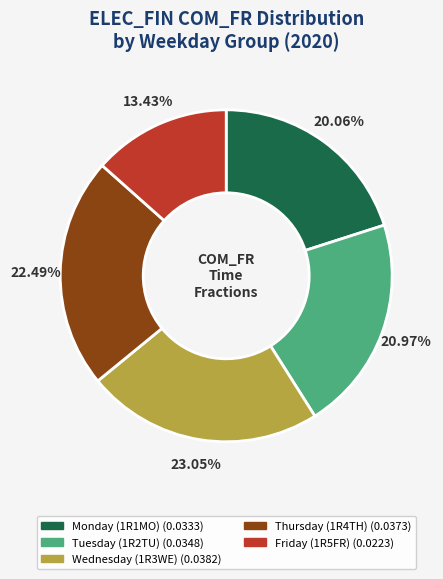

Is there a majority slice in this chart?

No